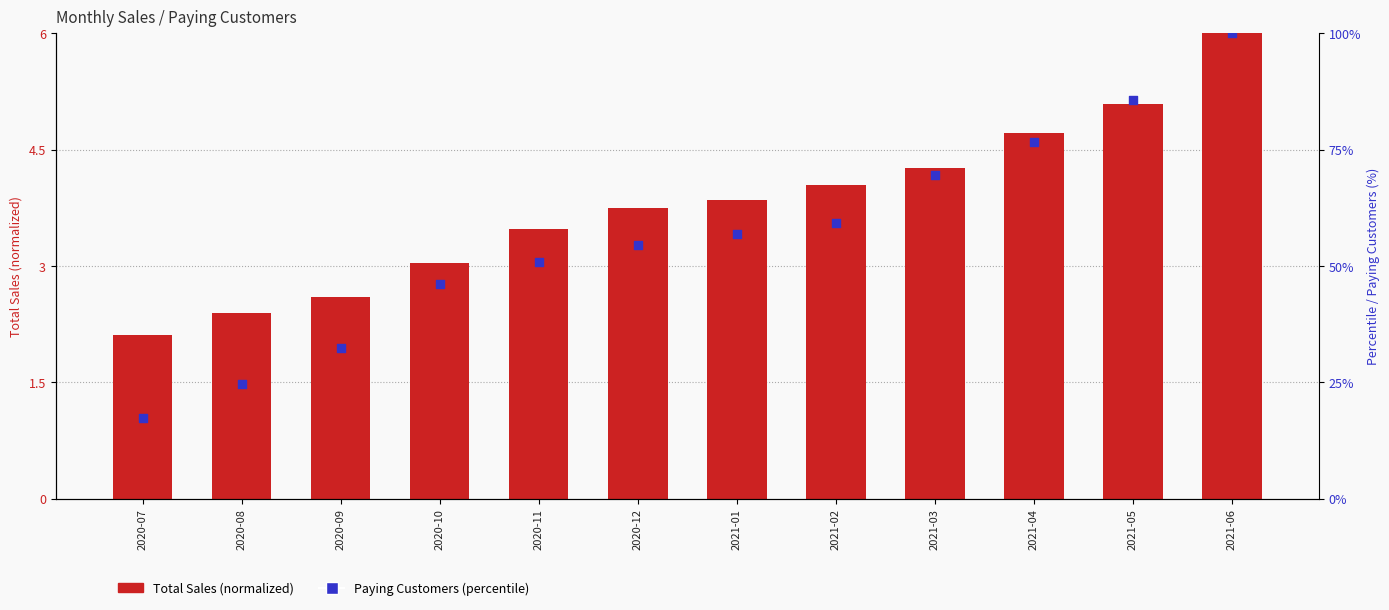

At which category is the sum across all series the highest?

2021-06